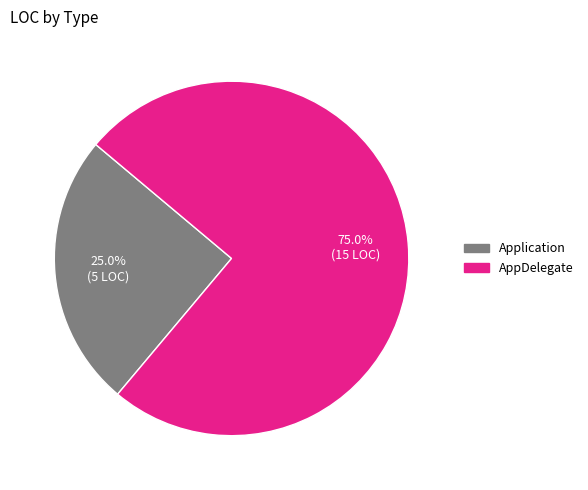

To the nearest percent, what percentage of the pie is Application?

25%